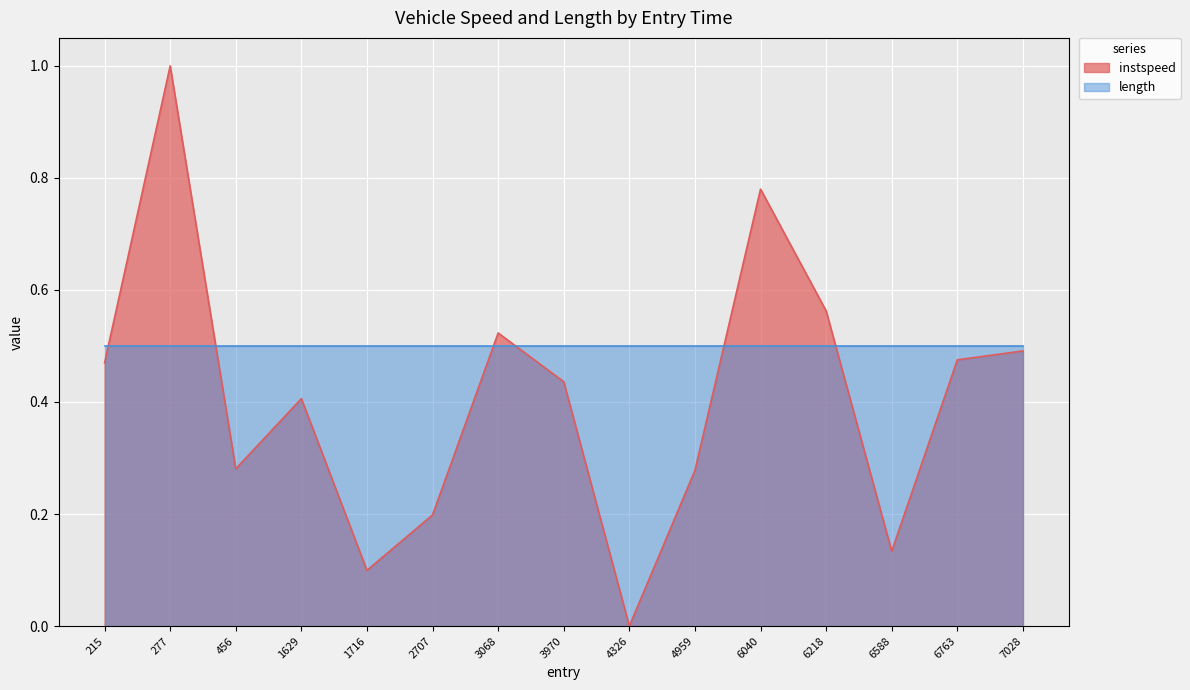

Reading left to right, extract all data points from this chart.

0.5	1.0	0.3	0.4	0.1	0.2	0.5	0.4	0.0	0.3	0.8	0.6	0.1	0.5	0.5